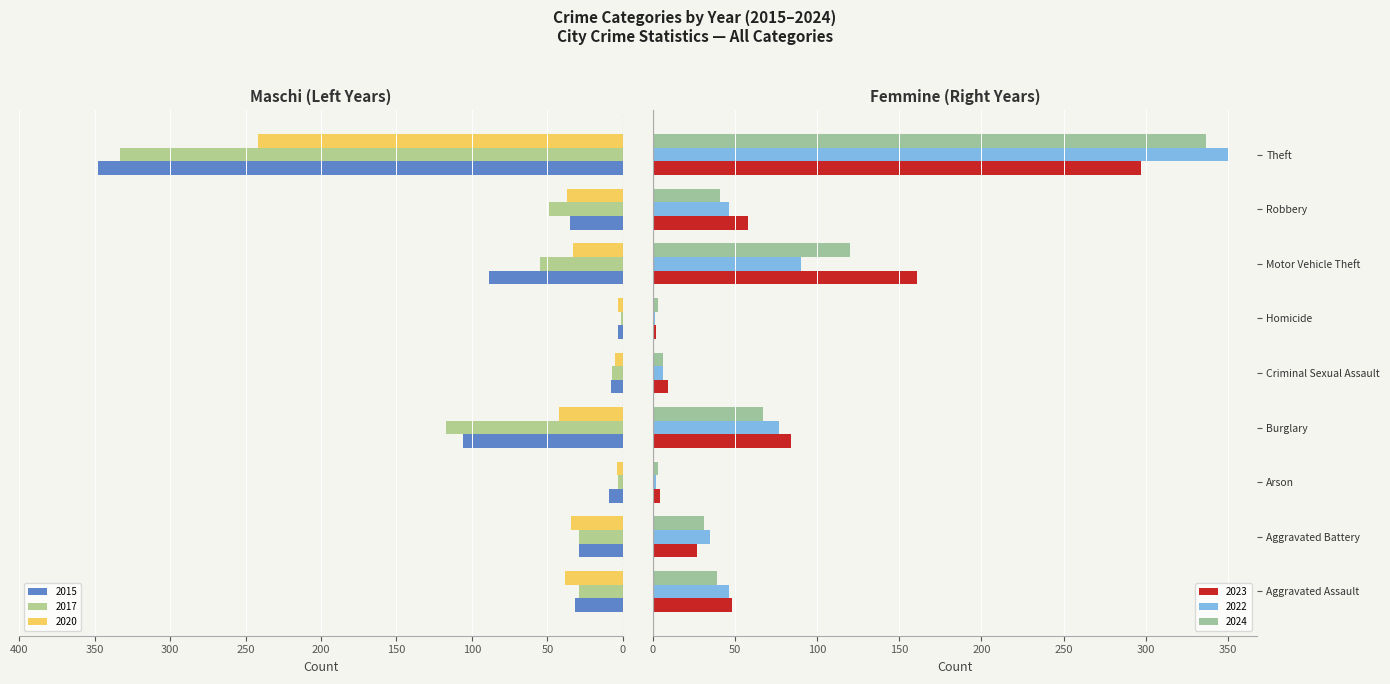

What value does the 2017 series have at Aggravated Battery?

29